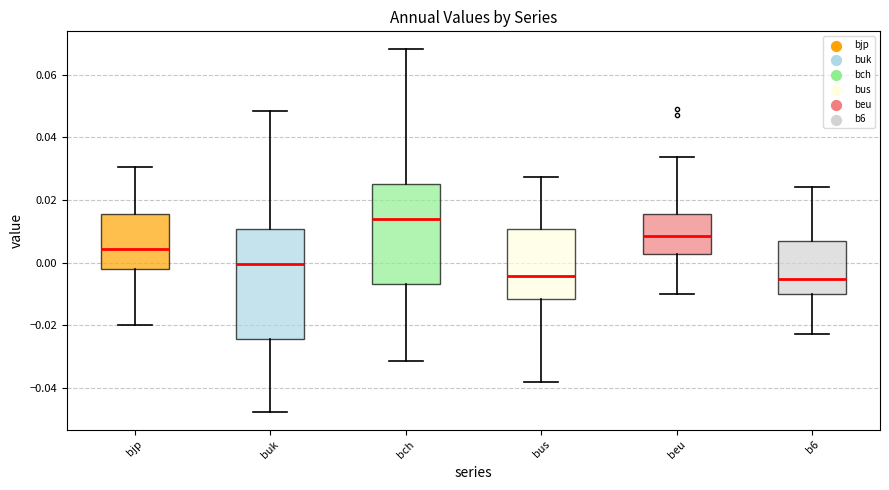

Comparing the boxes themselves (not the whiskers), which one is the tallest?

buk